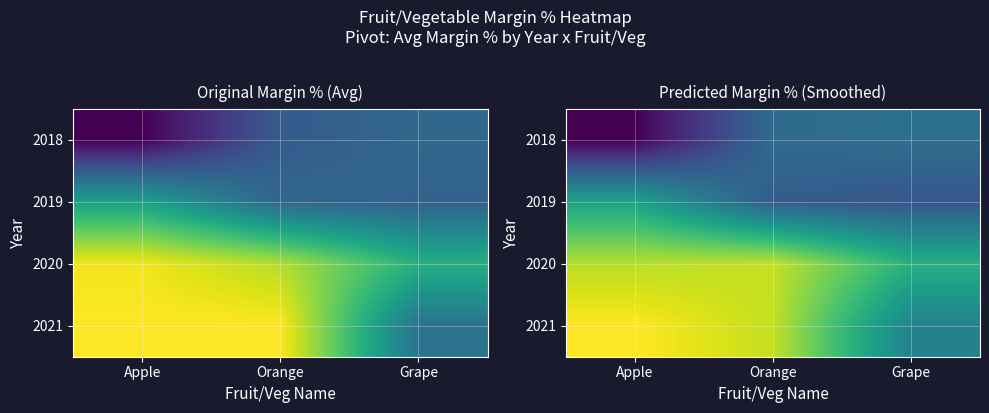

At Apple, list the series in order from smallest to largest.

2018, 2019, 2020, 2021